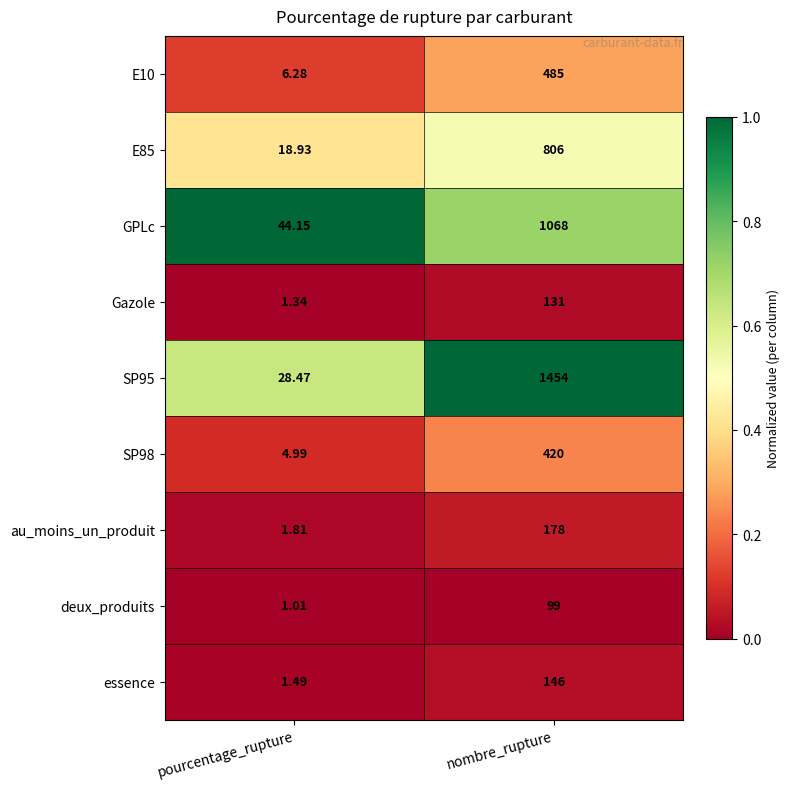

Where is essence nearest to the value 73?

pourcentage_rupture